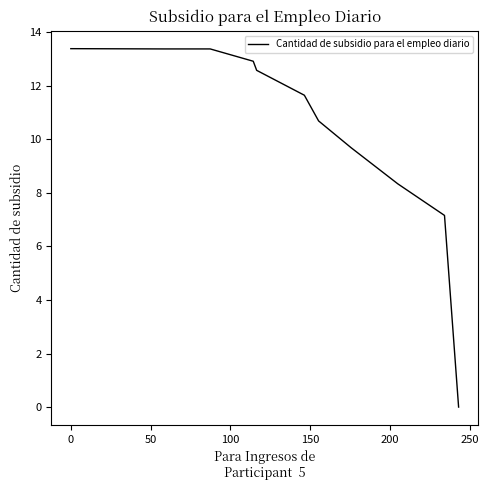

What is the maximum value shown in the chart?

13.4